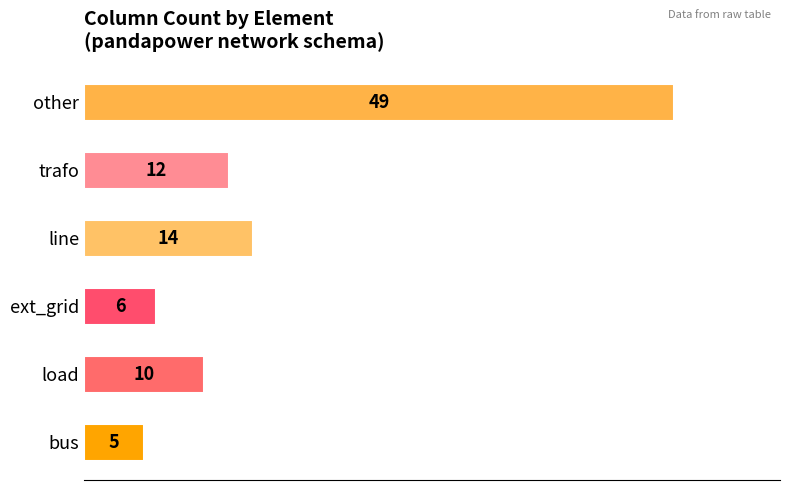

What is the greatest value displayed?

49